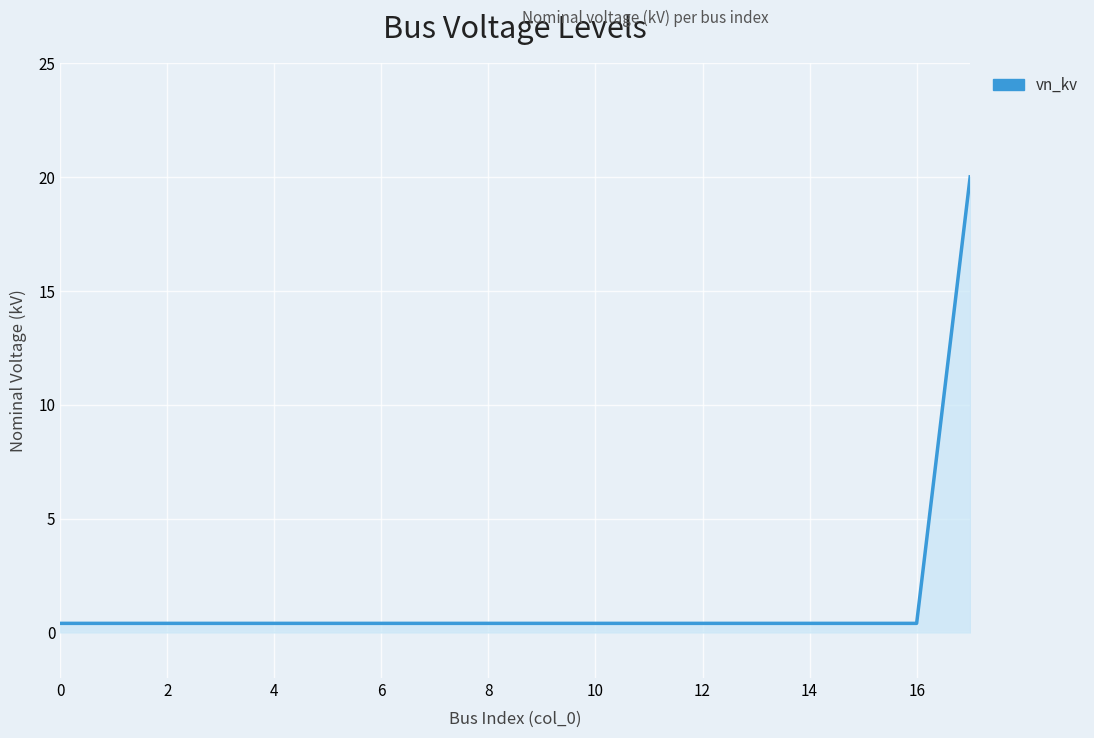

What is the greatest value displayed?

20.0